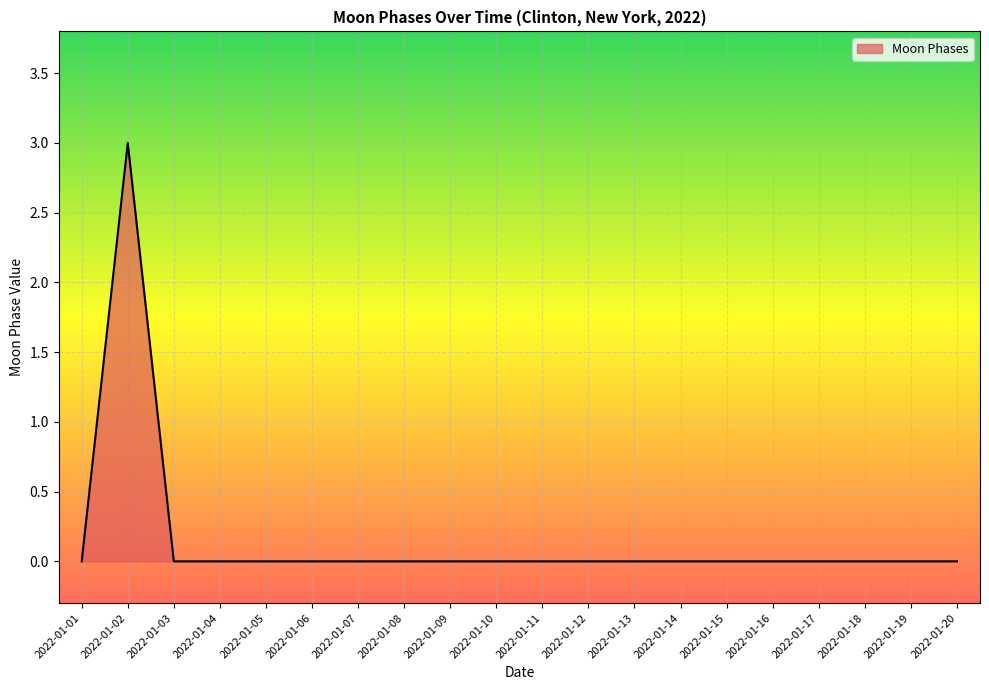

What is the difference between the maximum and minimum values?

3